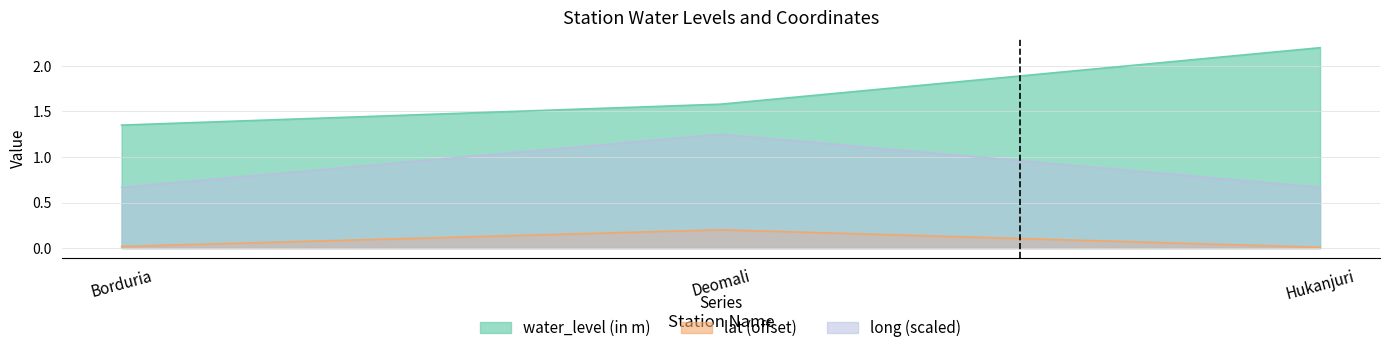

What is the highest value of the long series?

1.2